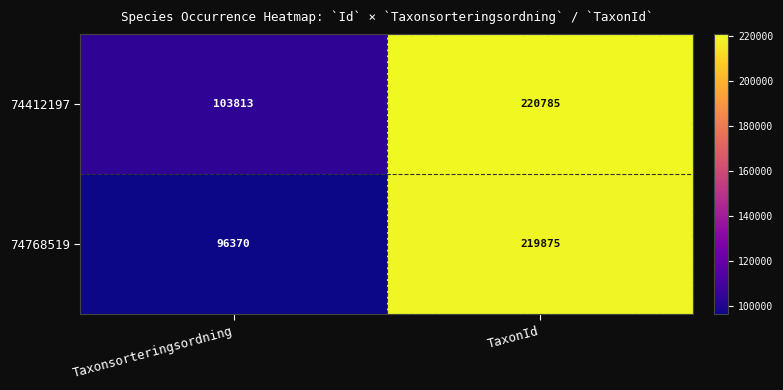

Which category has the lowest value across all series?

Taxonsorteringsordning